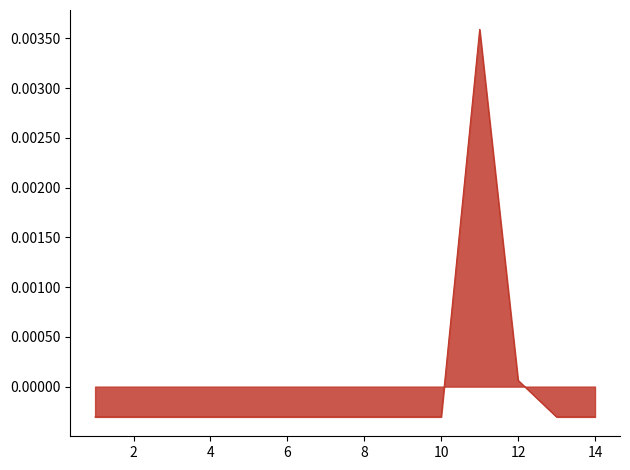

Is this an area chart (filled region under the line)?

Yes